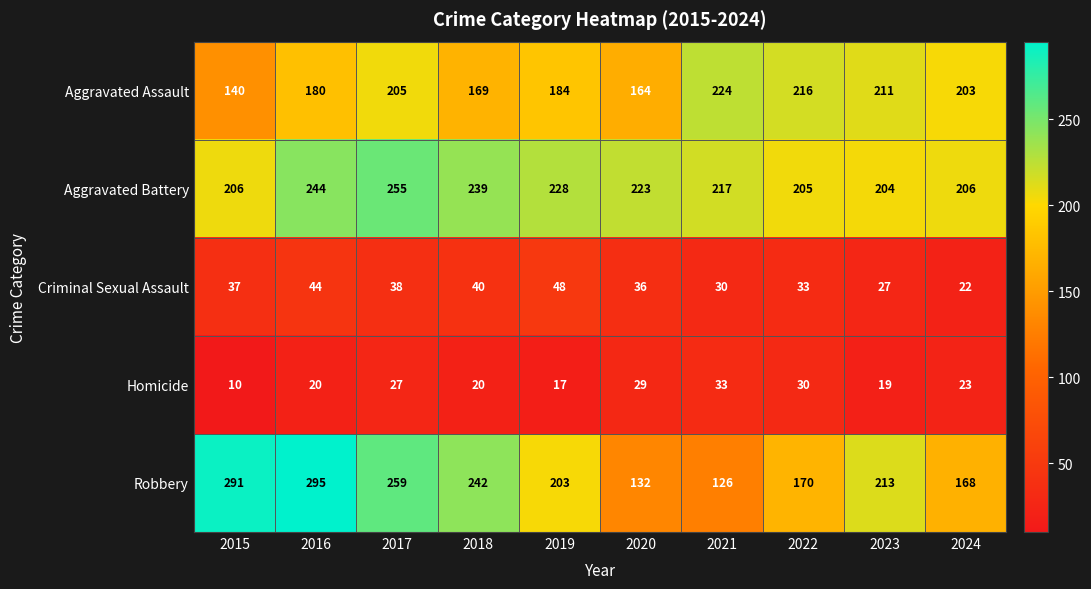

At which category does the chart reach its peak across all series?

2016